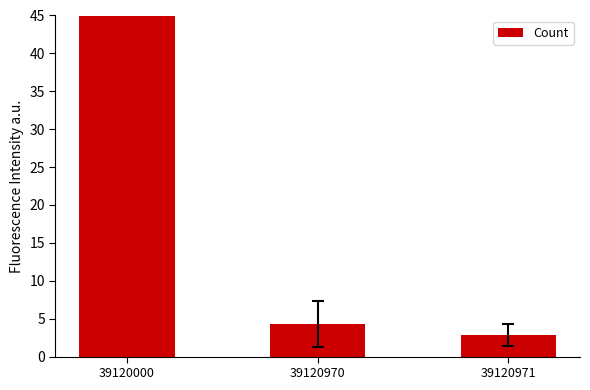

What is the value of the 2nd bar from the left?

4.3